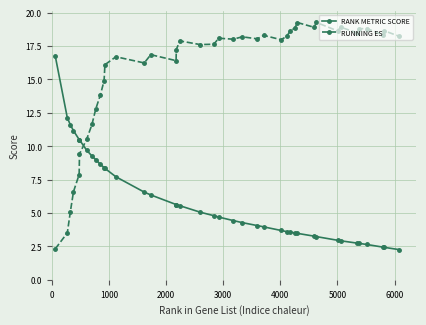

What is the greatest value displayed?

19.3